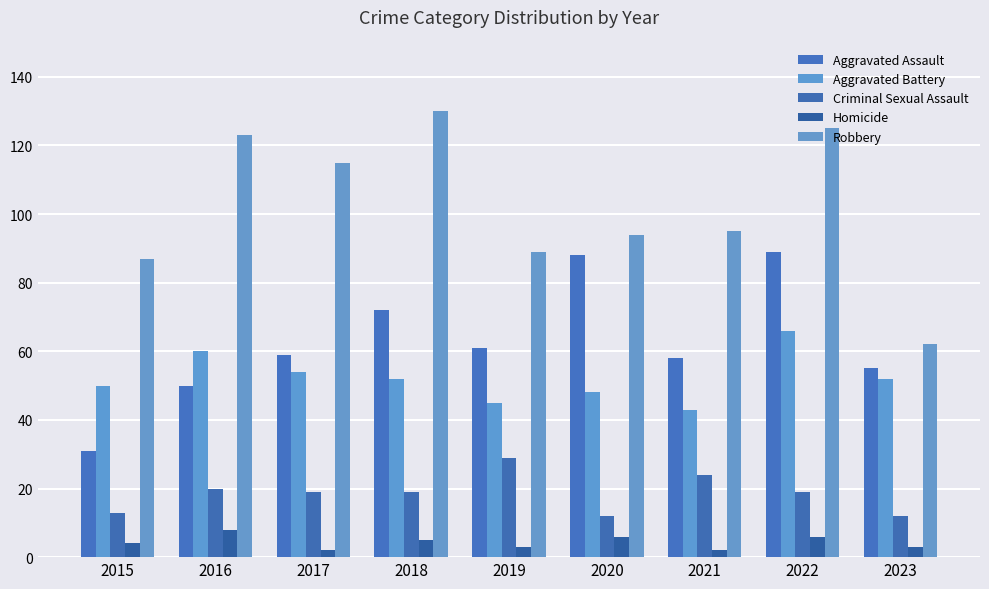

What is the average value of the Robbery series?

102